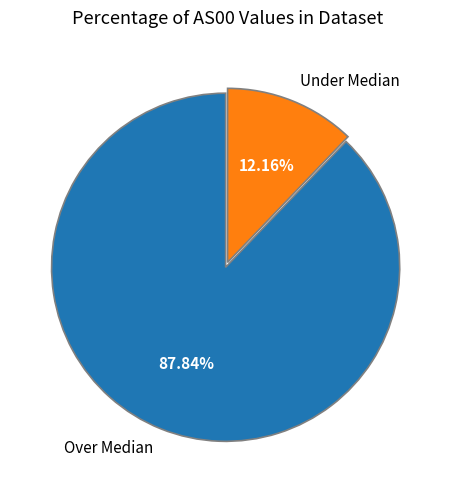

Does Over Median represent more than half of the total?

Yes